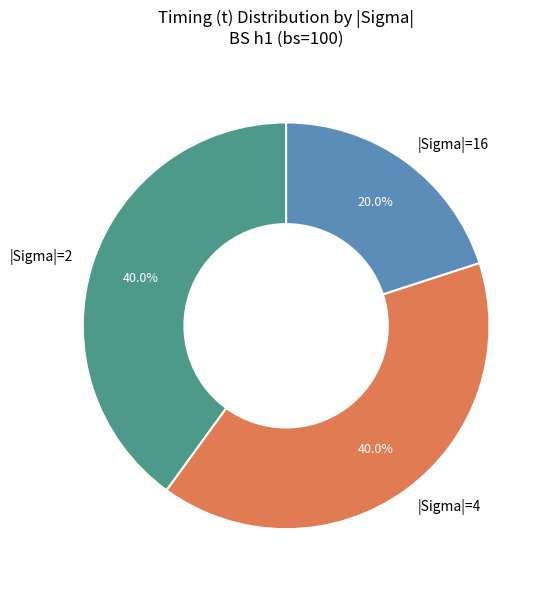

Which has a higher value, |Sigma|=16 or |Sigma|=2?

|Sigma|=2